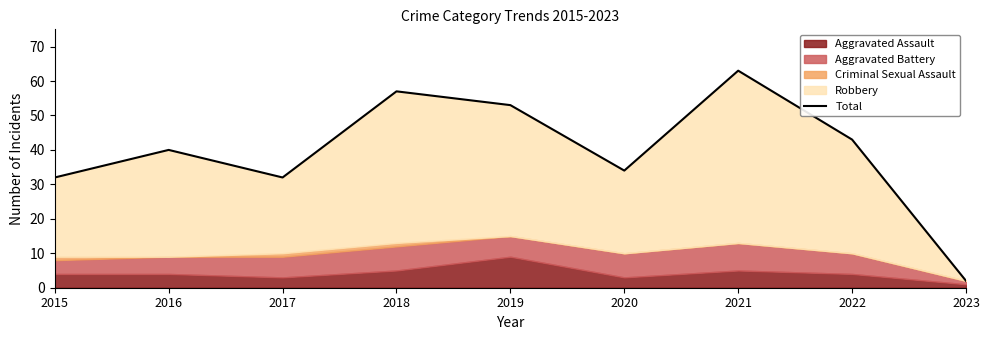

At which category does the data reach its first local peak?

2016